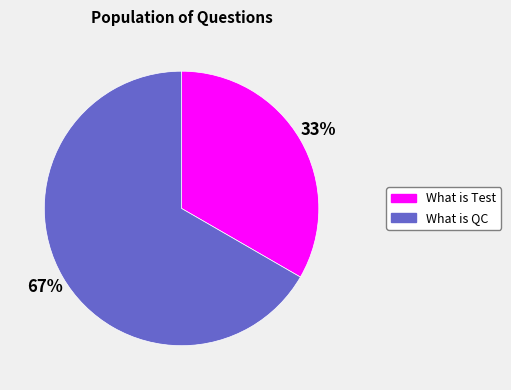

Which has a higher value, What is QC or What is Test?

What is QC